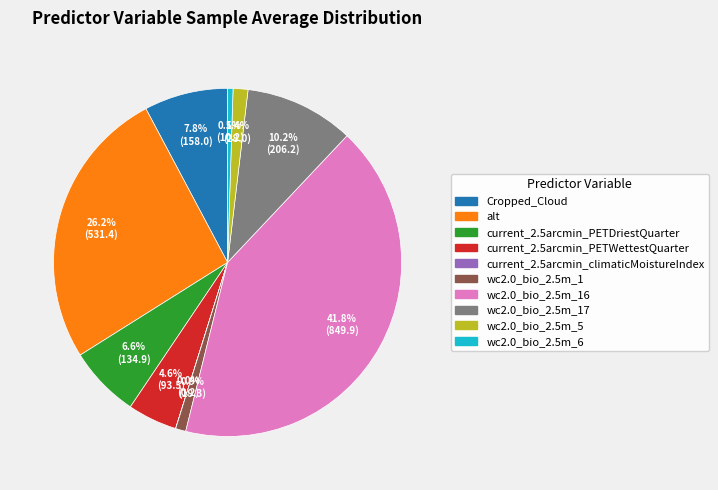

Is there any slice that represents more than half of the pie?

No